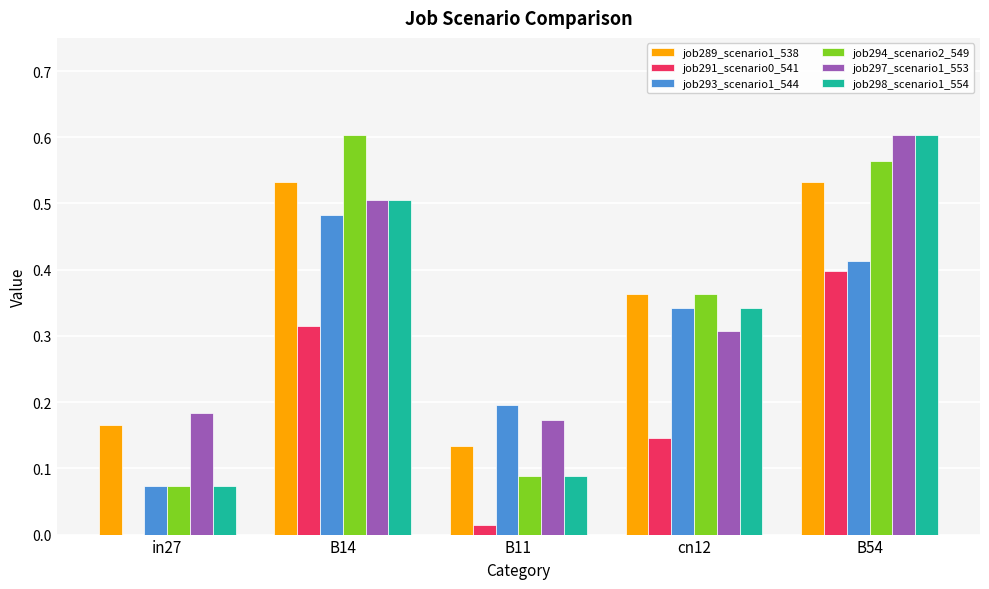

The job289_scenario1_538 series shows 0.8 at B54. True or false?

False